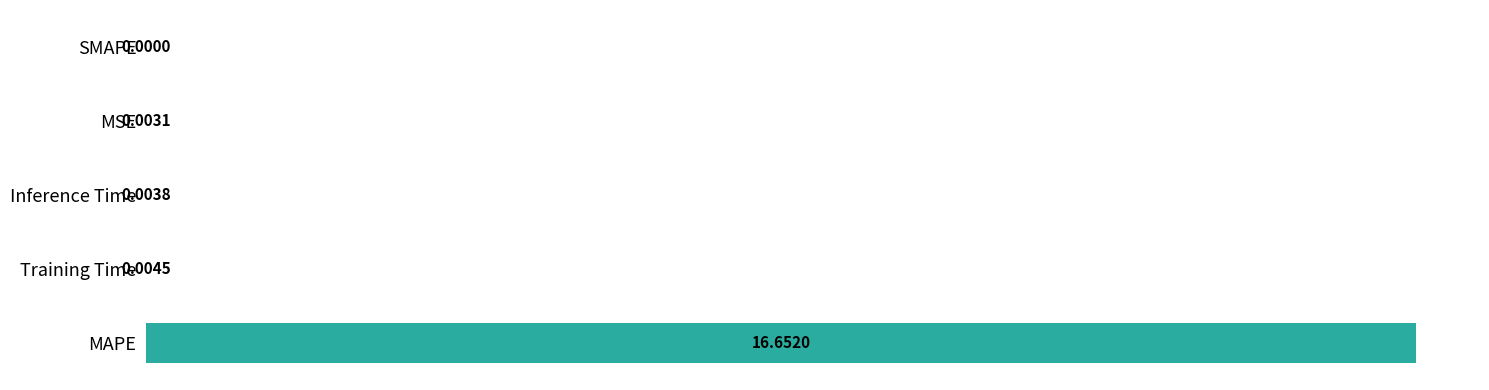

At which category does the chart reach its peak across all series?

MAPE